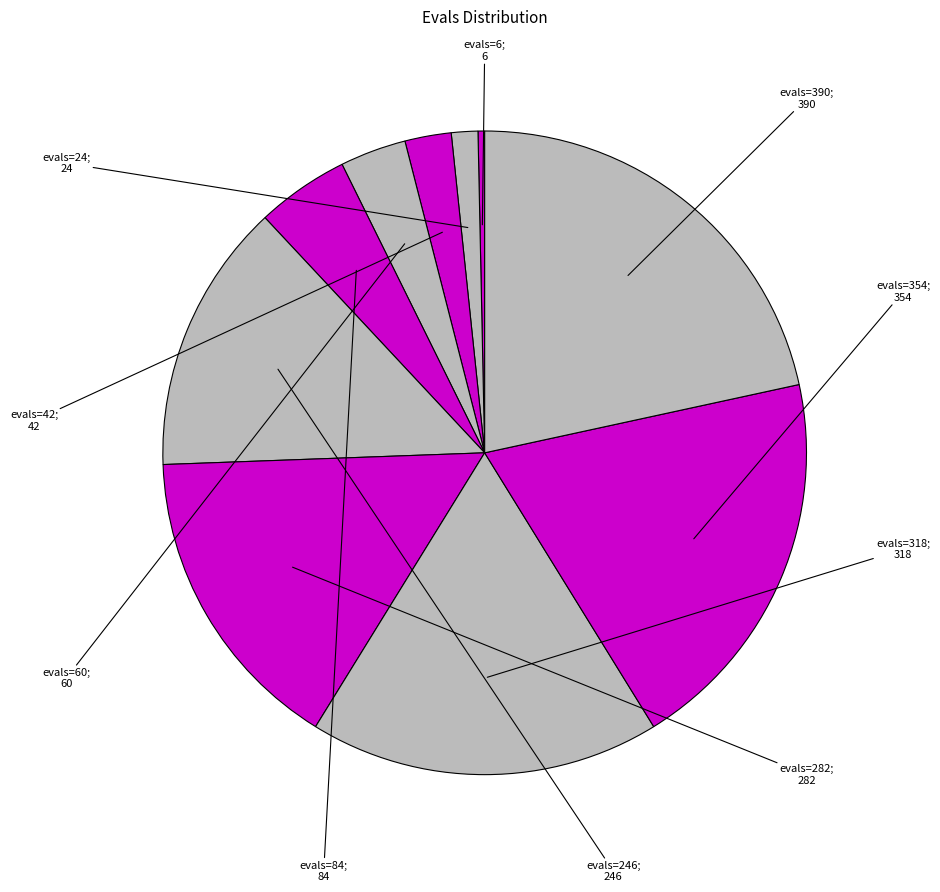

How many slices are in this pie chart?

10